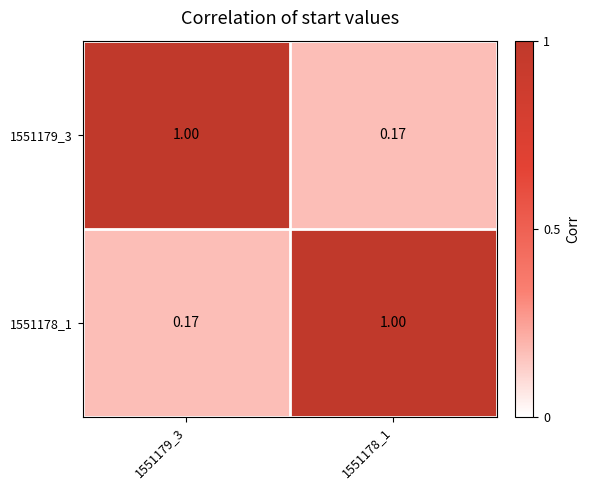

Is the value of 1551179_3 at 1551179_3 greater than the value of 1551178_1 at 1551179_3?

Yes